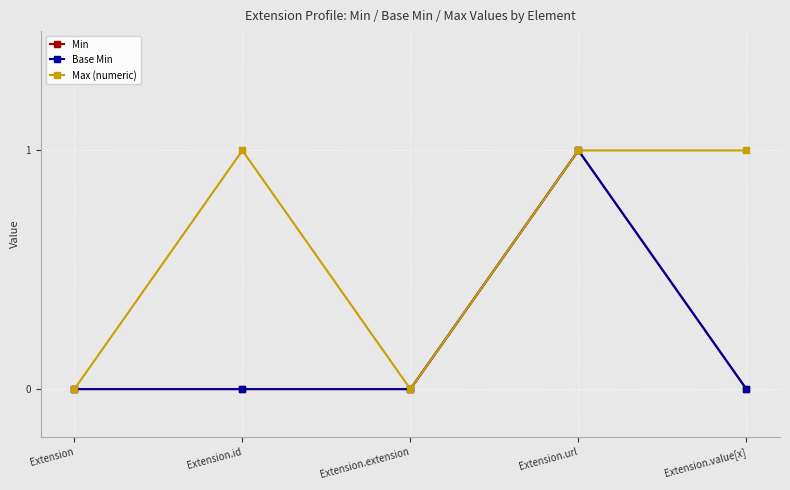

Is this an area chart (filled region under the line)?

No